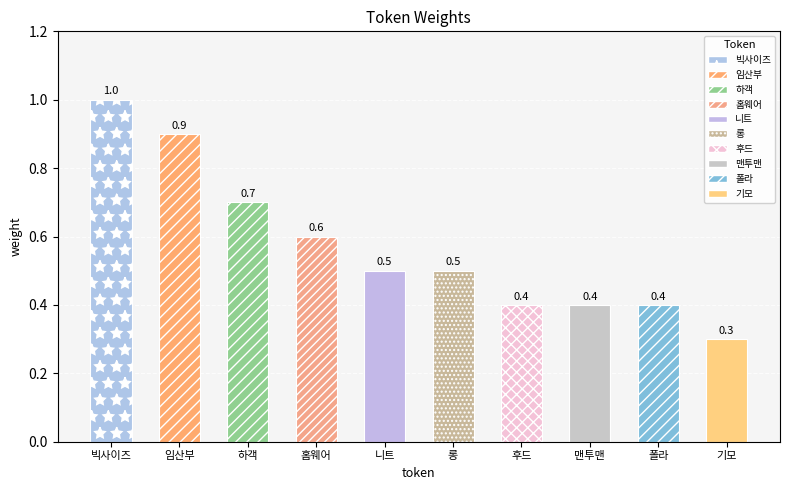

What is the sum of all values?

5.7